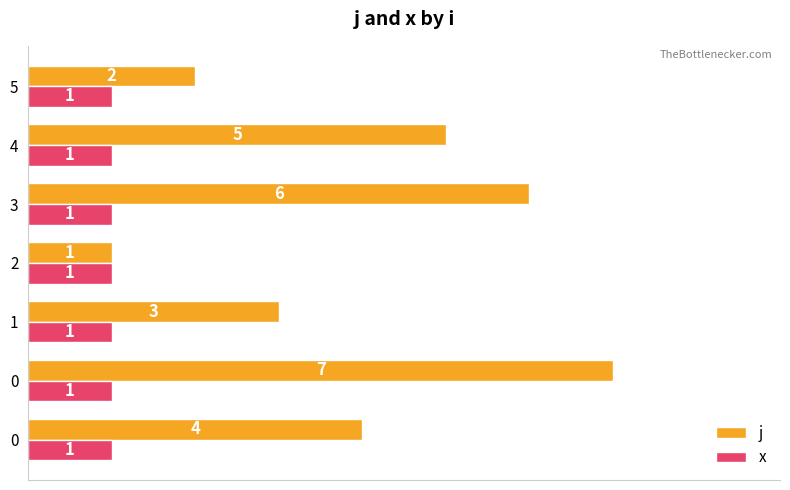

How many values in the j series are below 4?

3